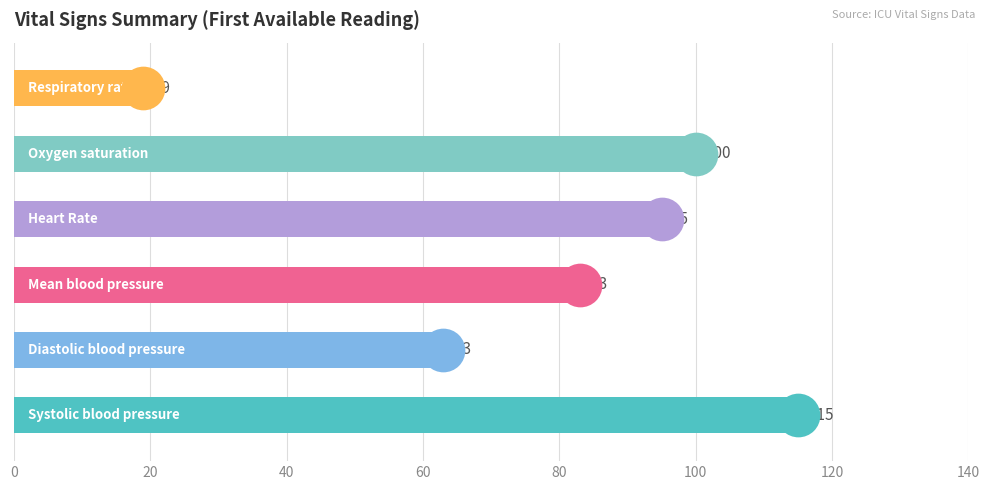

Which series contains the highest Y value?

Systolic blood pressure